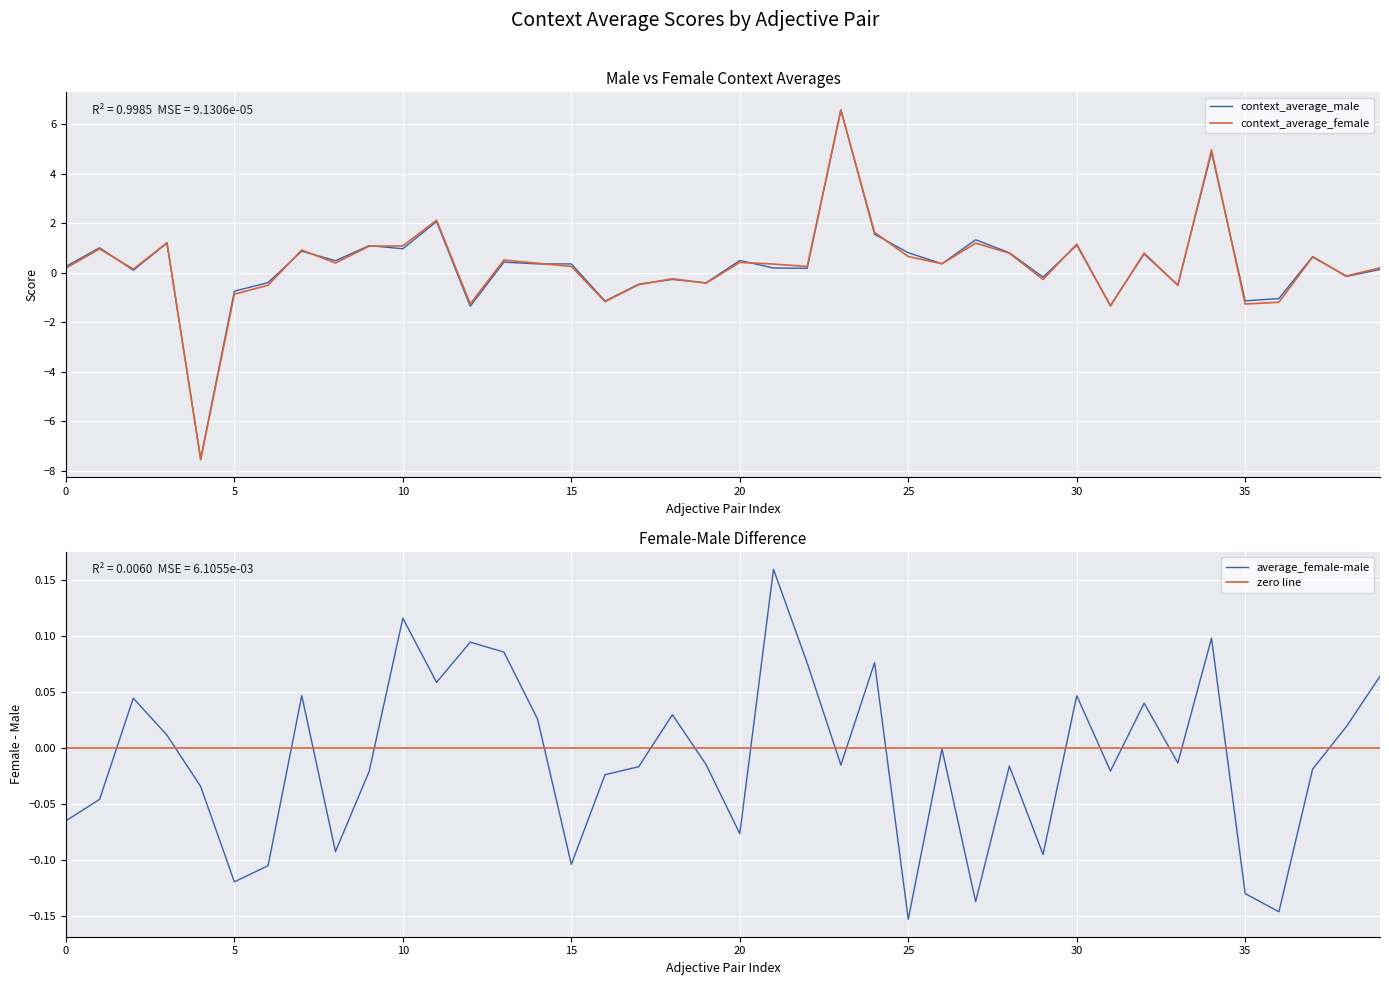

At which label does context_average_male first exceed 0?

0